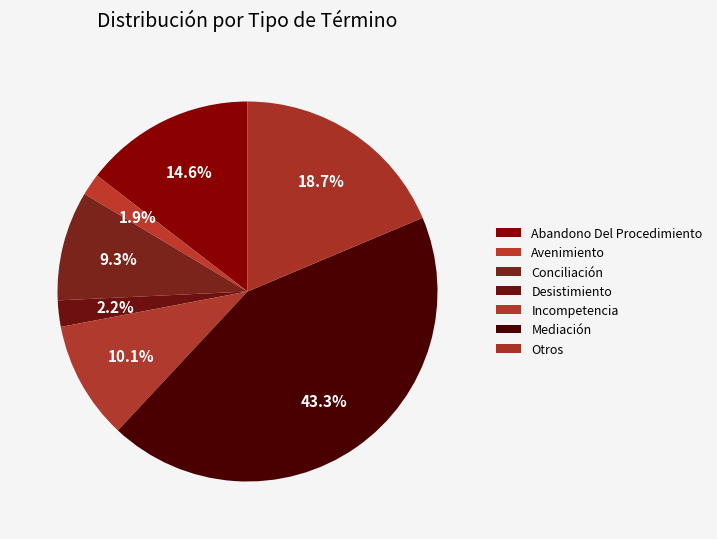

Is Conciliación the majority of the pie?

No